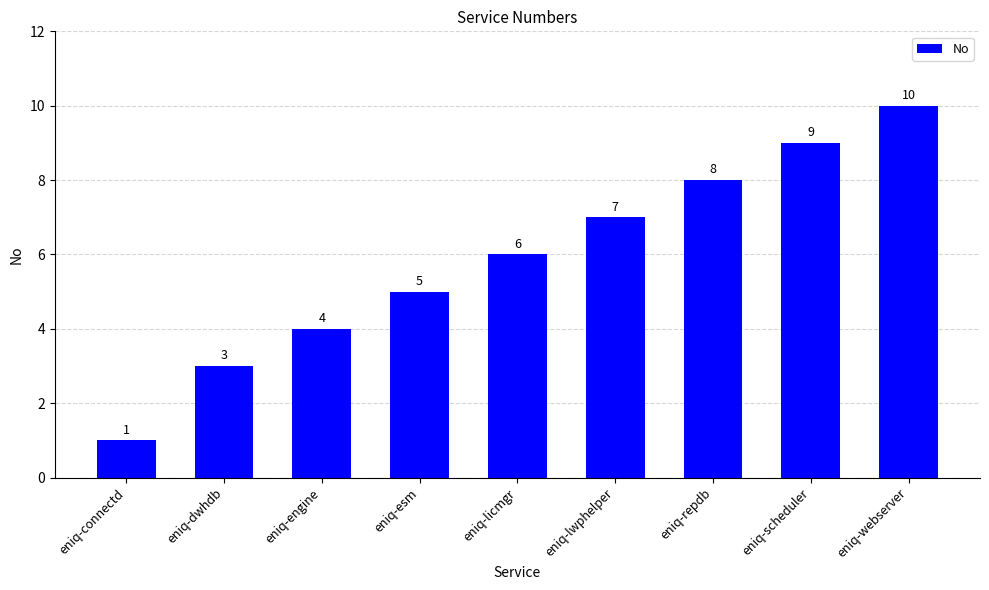

Between eniq-esm and eniq-lwphelper, which is larger?

eniq-lwphelper